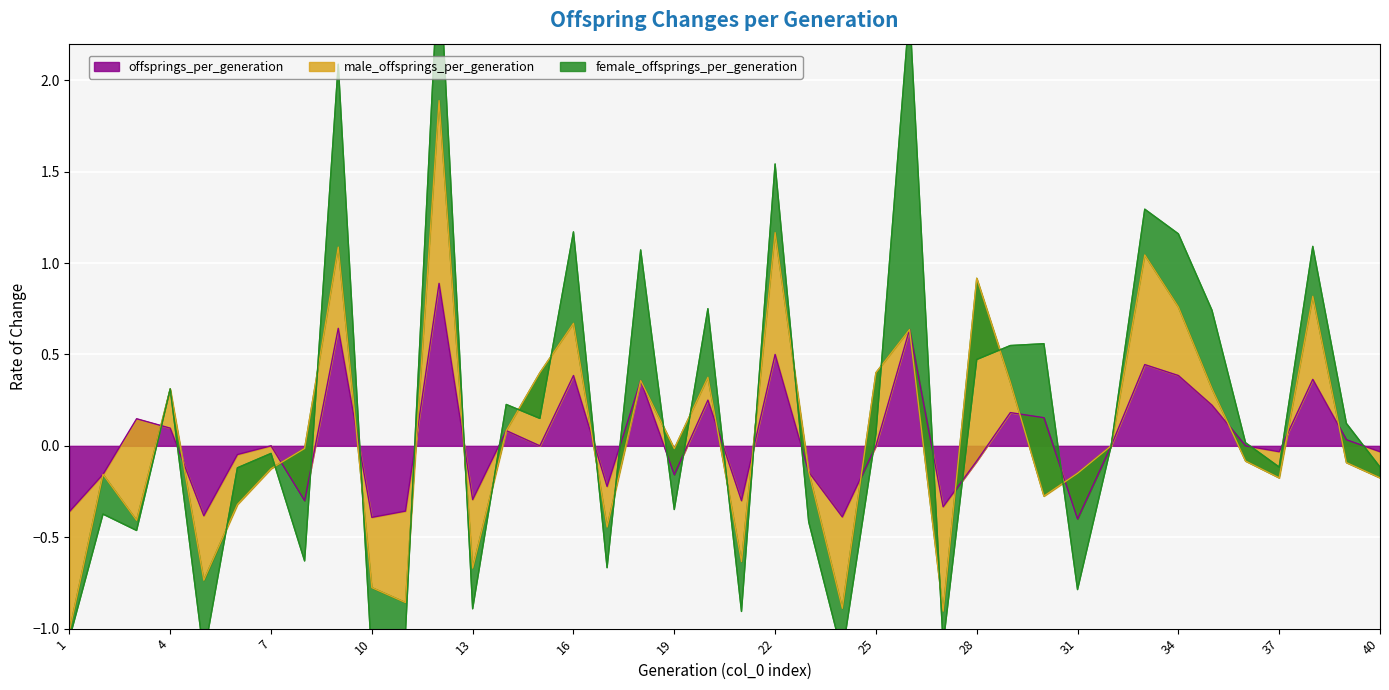

How many distinct data groups are displayed?

3